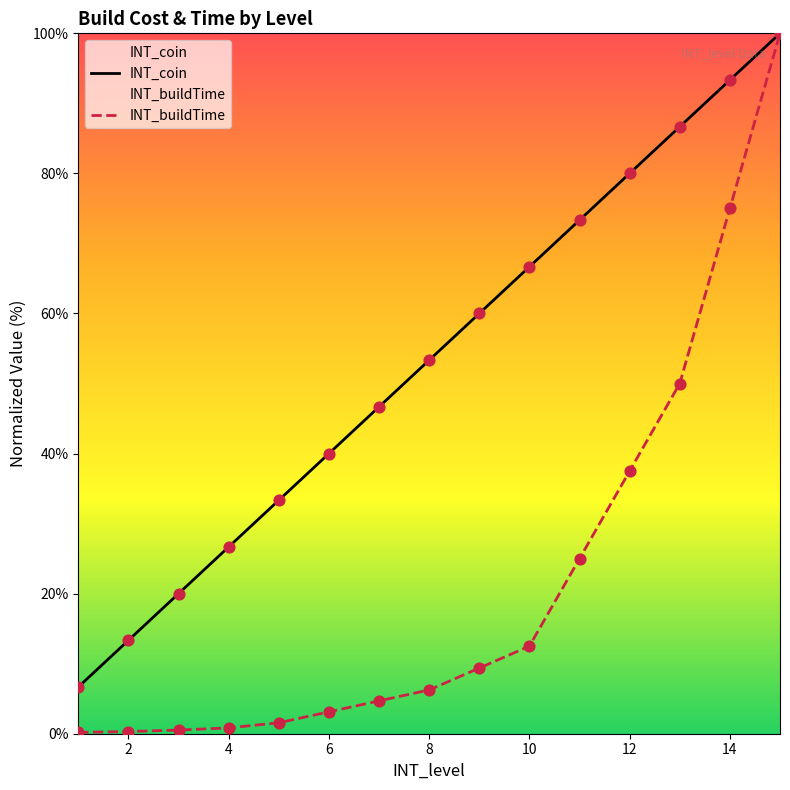

What are all the series names shown in the legend?

INT_coin, INT_buildTime